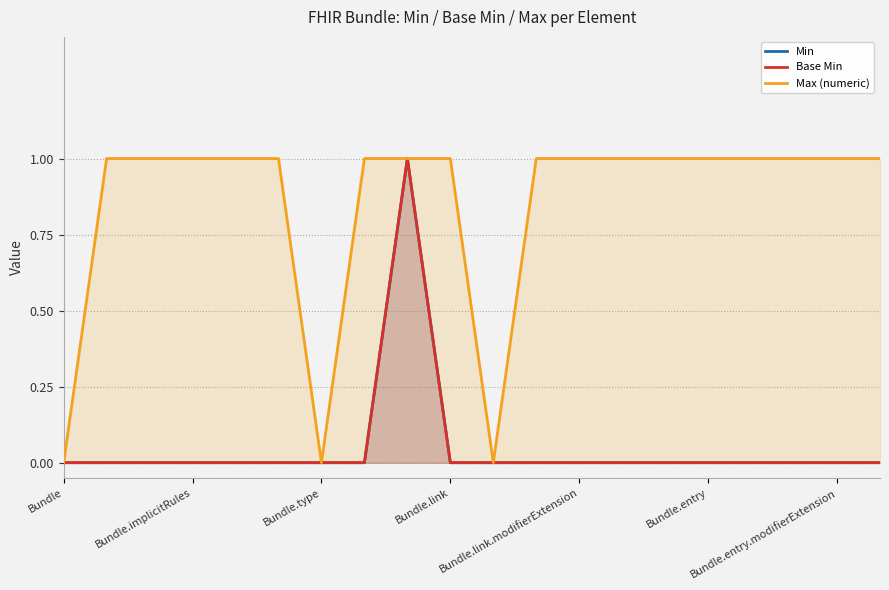

Which series has the largest total across all categories?

Max (numeric)